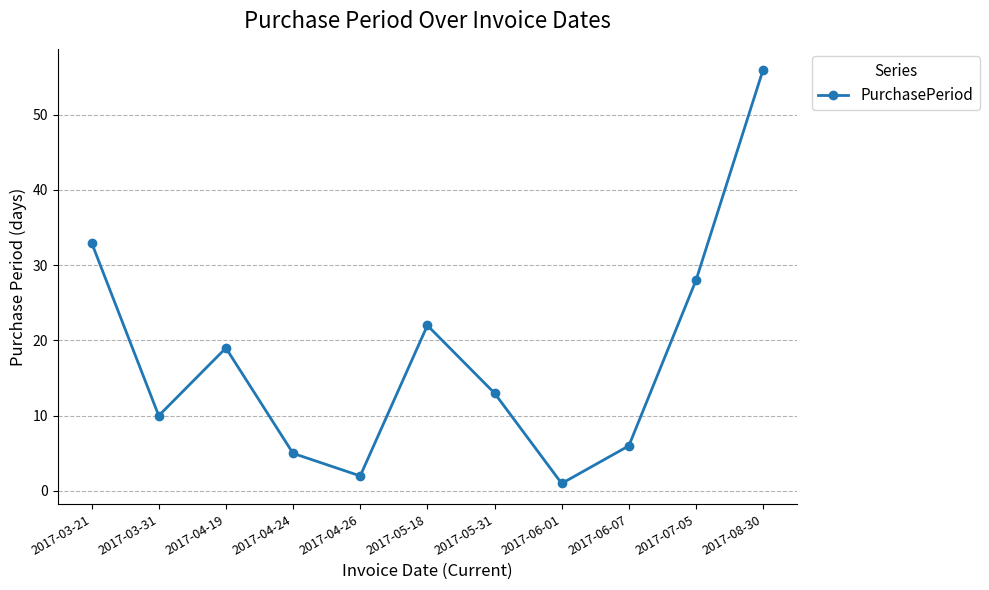

Where is the data nearest to the value 28?

2017-07-05